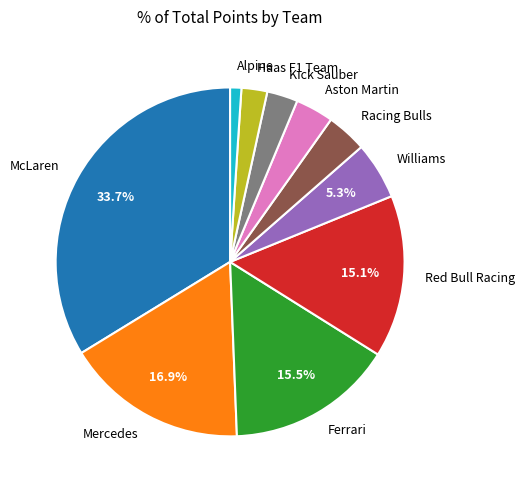

How many slices are in this pie chart?

10